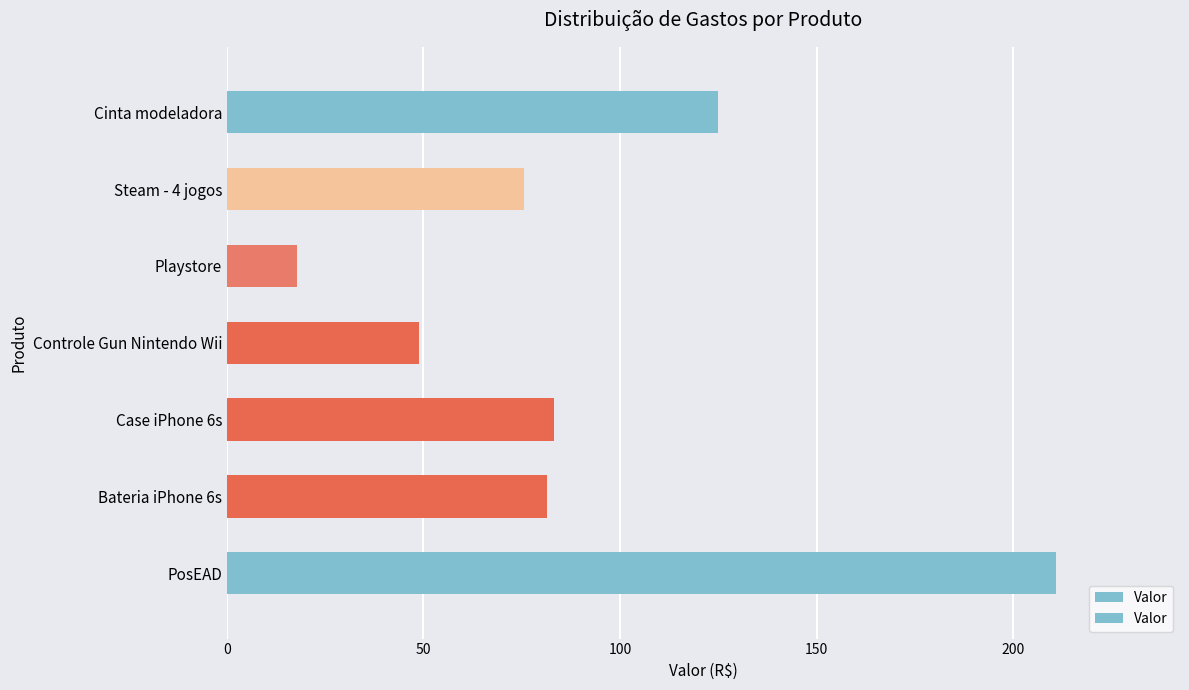

Are the bars grouped side by side (vs. stacked)?

No